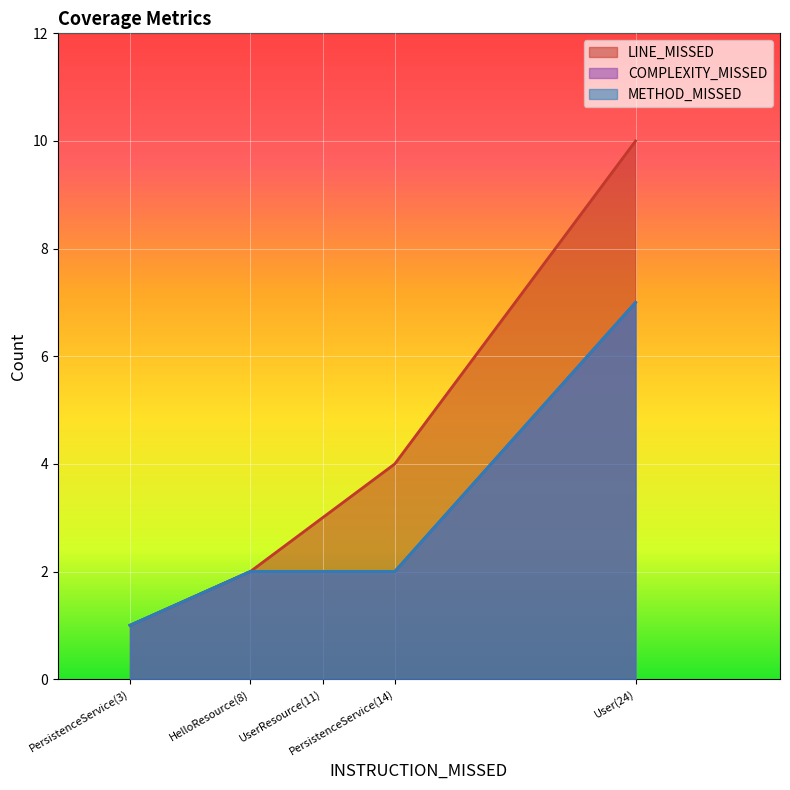

True or false: LINE_MISSED and COMPLEXITY_MISSED intersect in this chart.

False